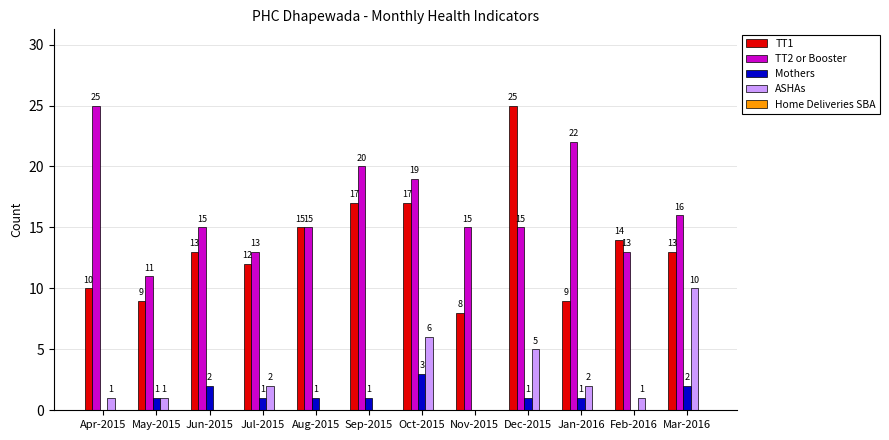

What is the sum of all TT1 values?

162